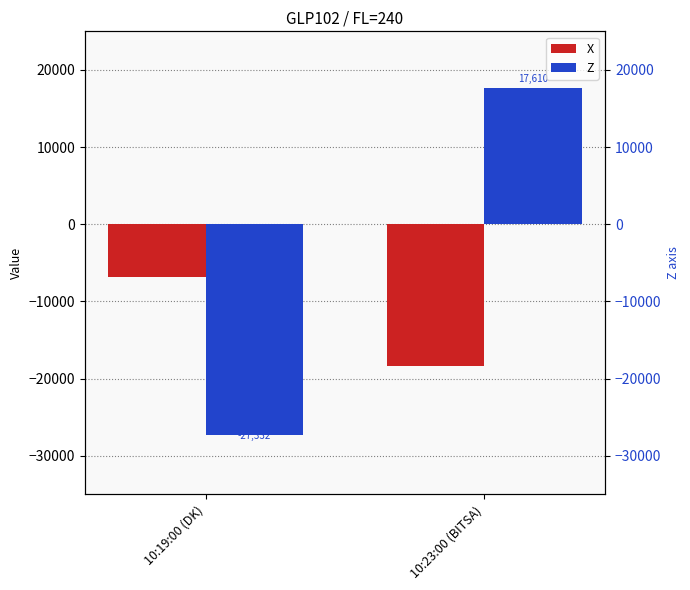

At which label does Z reach its minimum?

10:19:00 (DK)